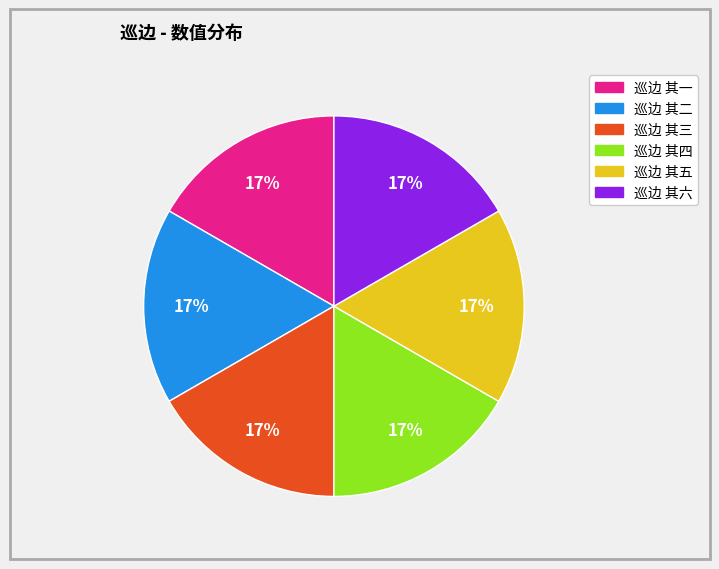

True or false: 巡边 其一 accounts for 17% of the total.

True